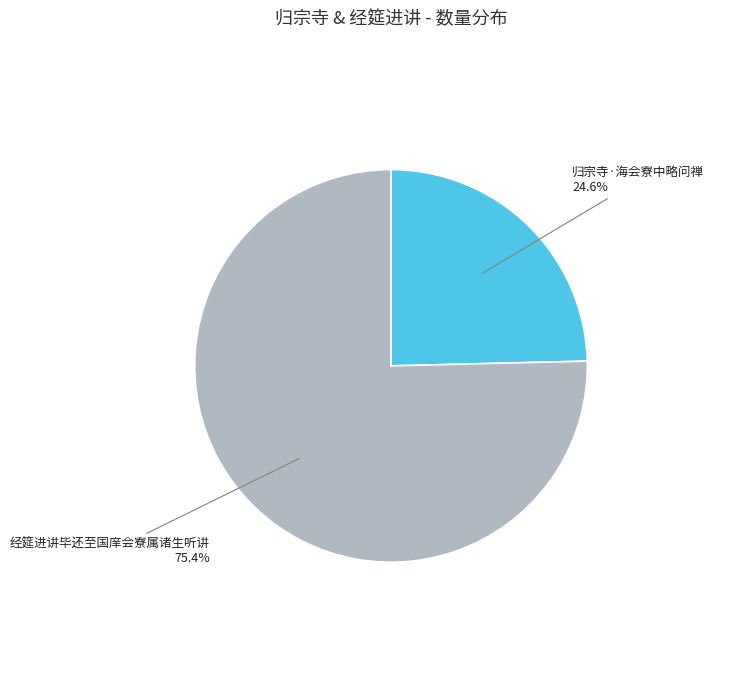

The 经筵进讲毕还至国庠会寮属诸生听讲 slice represents 68% of the pie. True or false?

False